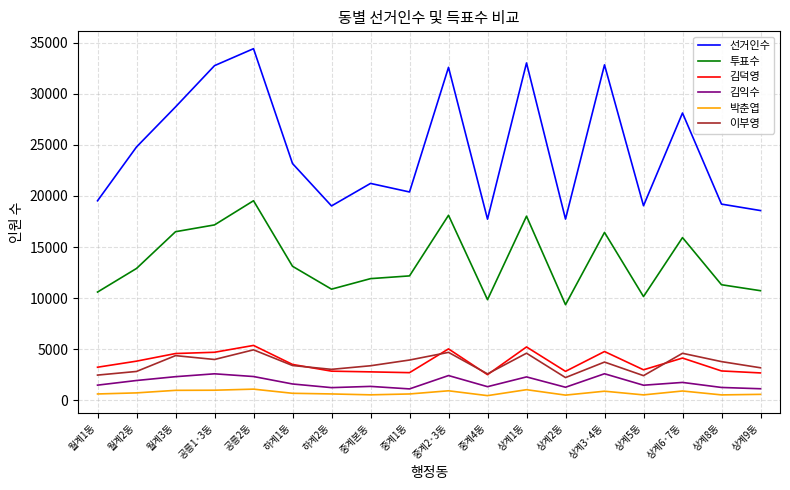

The value of 김덕영 at 하계1동 is 3511. True or false?

True